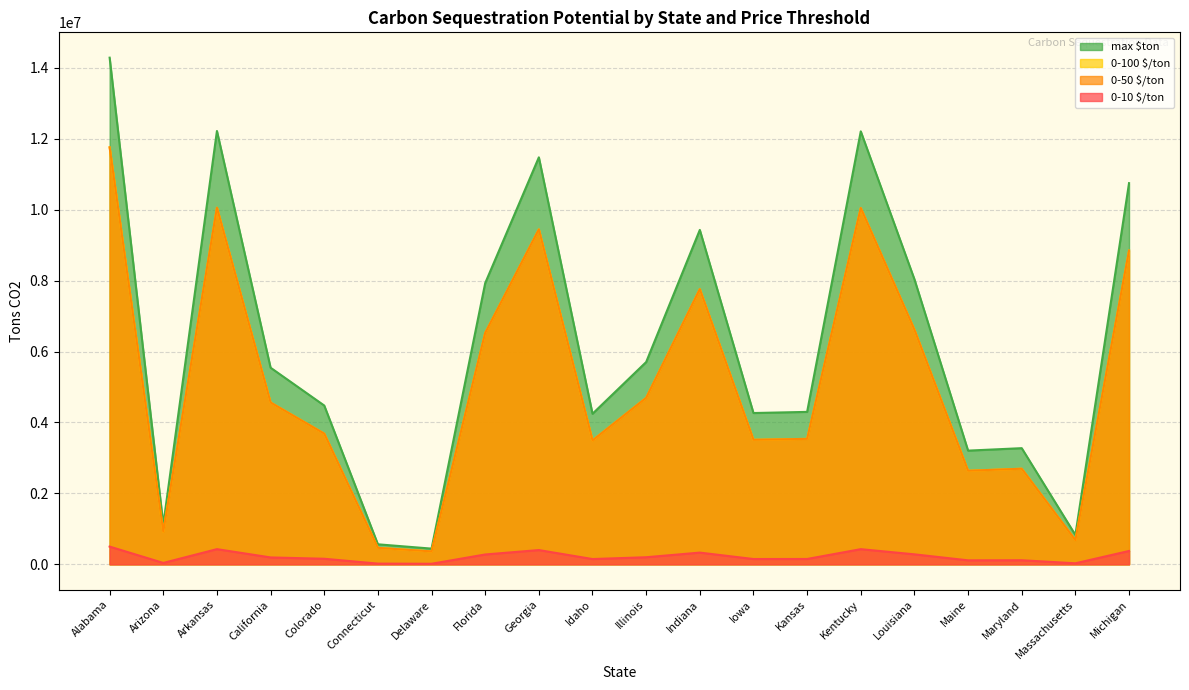

What is the approximate value of max $ton at Arizona?

1119201.3